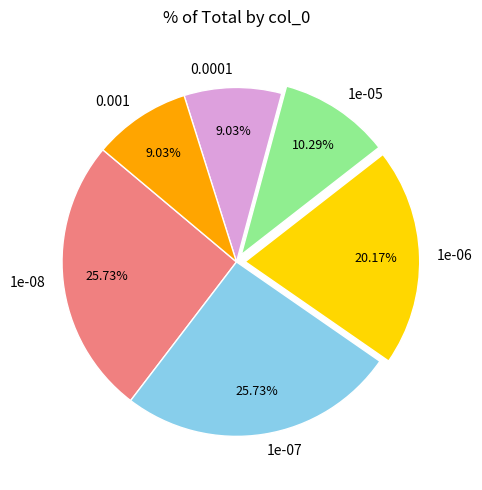

True or false: 1e-08 accounts for 26% of the total.

True